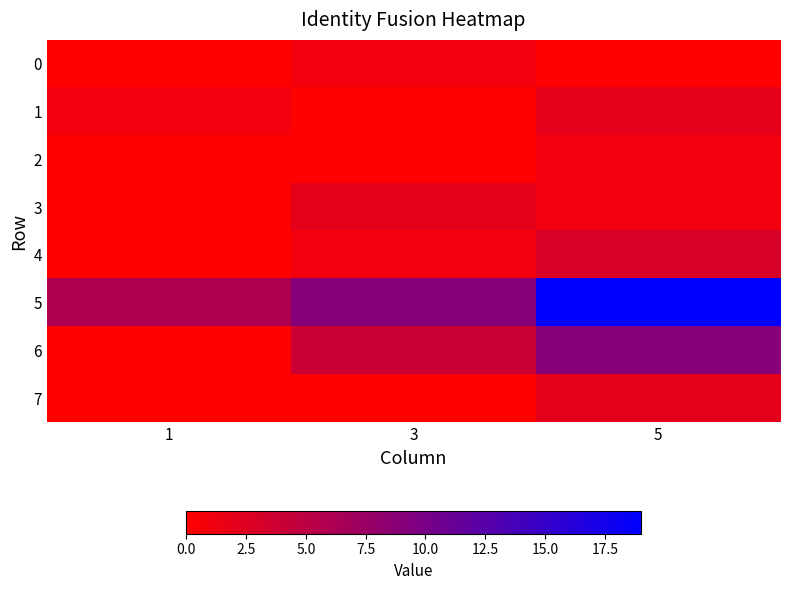

List the series in order of their peak value, lowest first.

0, 2, 1, 3, 7, 4, 6, 5